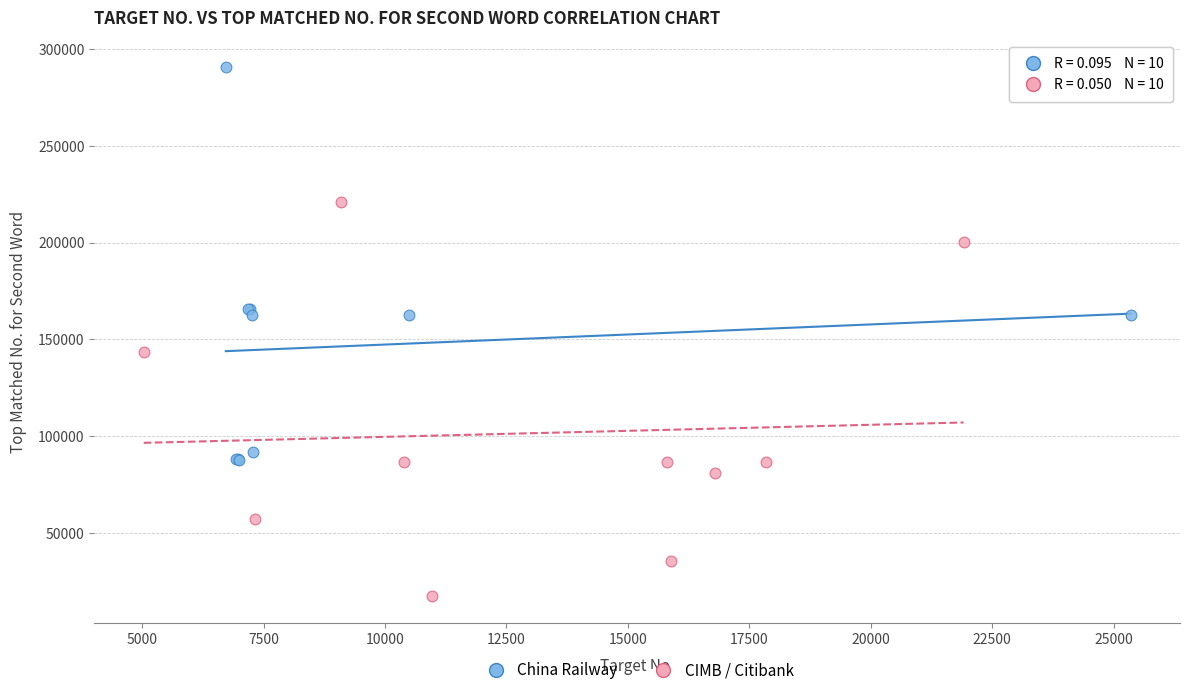

What are all the series names shown in the legend?

China Railway, CIMB / Citibank